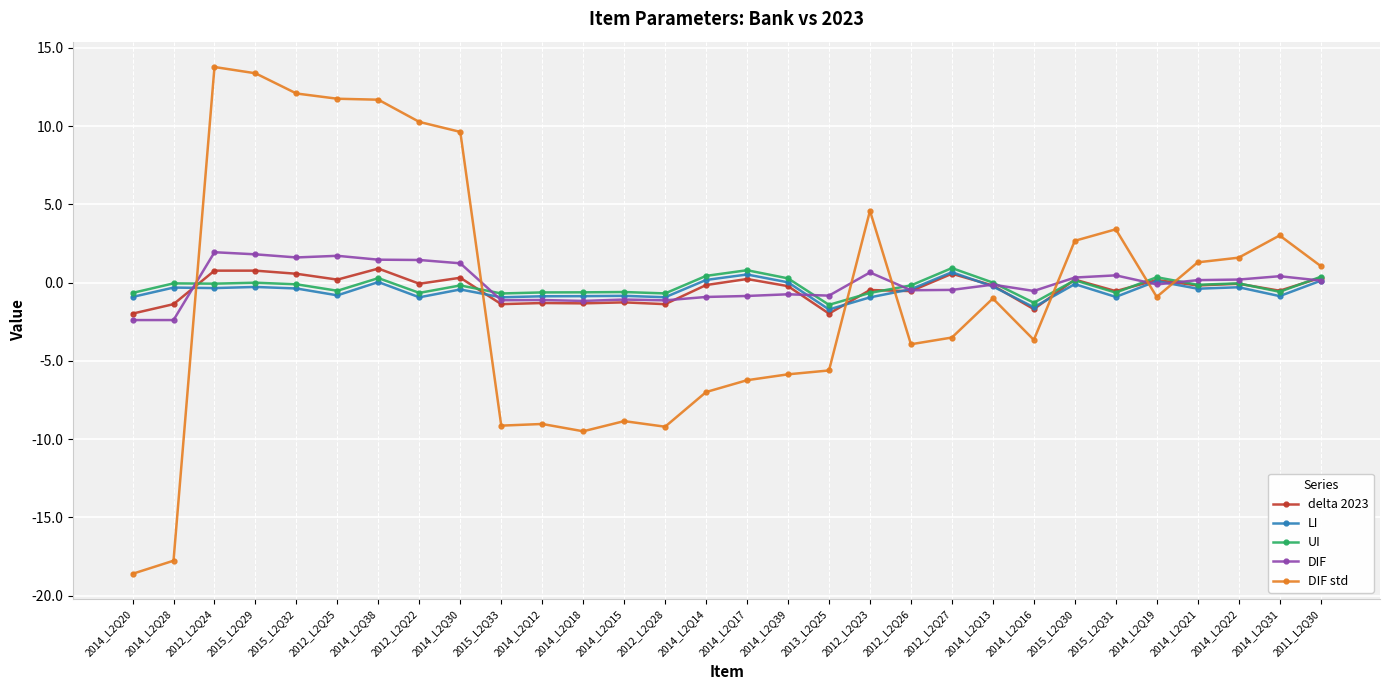

Is it true that delta 2023 equals -0.5 at 2014_L2Q31?

True